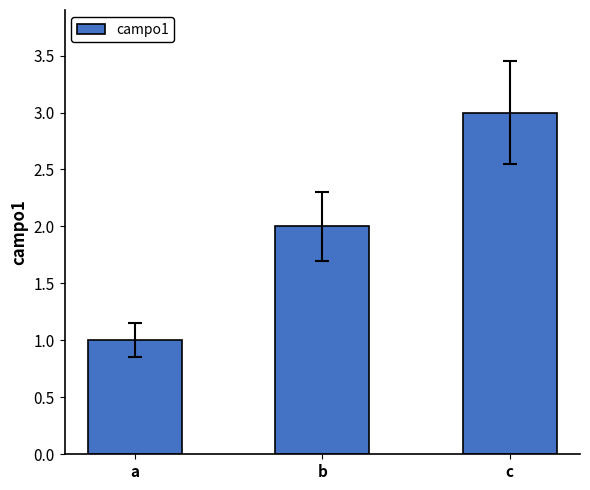

What is the difference between the values at b and a?

1